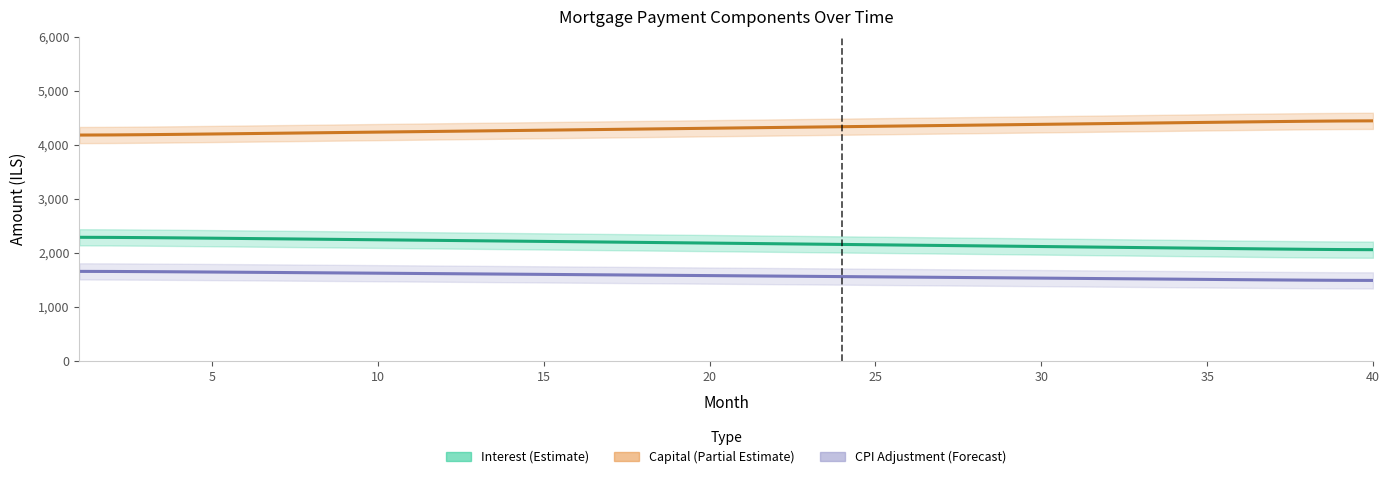

Between 35 and 20, which is larger?

20